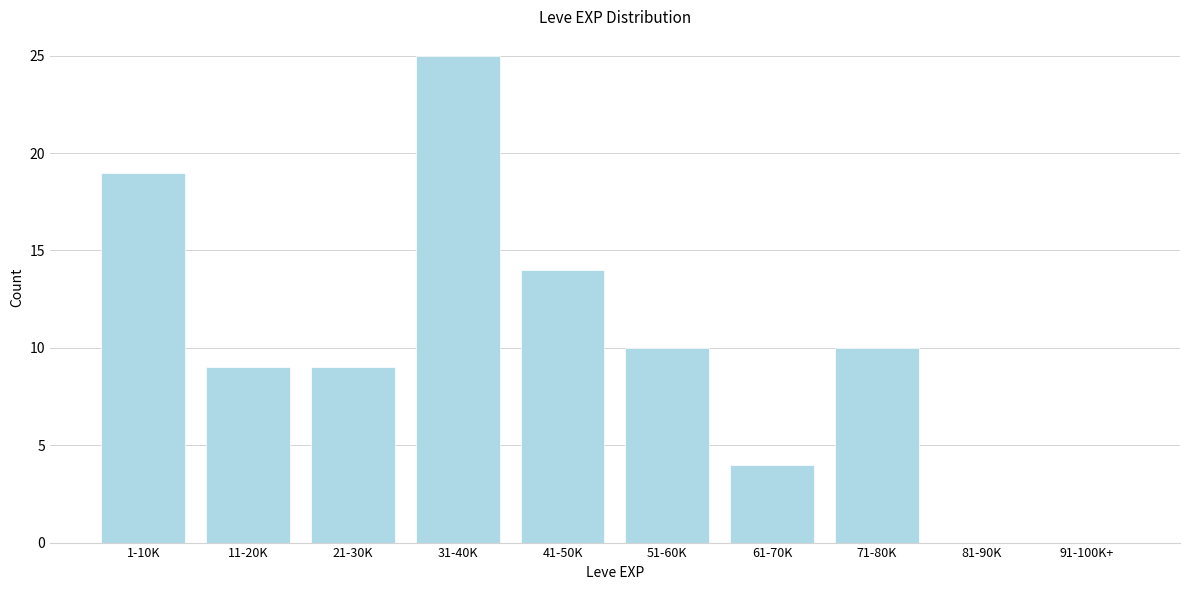

Reading left to right, extract all data points from this chart.

1-10K=19	11-20K=9	21-30K=9	31-40K=25	41-50K=14	51-60K=10	61-70K=4	71-80K=10	81-90K=0	91-100K+=0